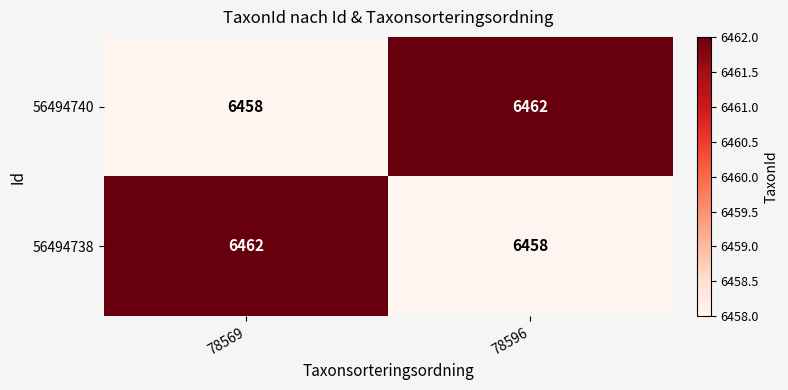

What is the sum of the 56494740 values at 78596 and 78569?

12920